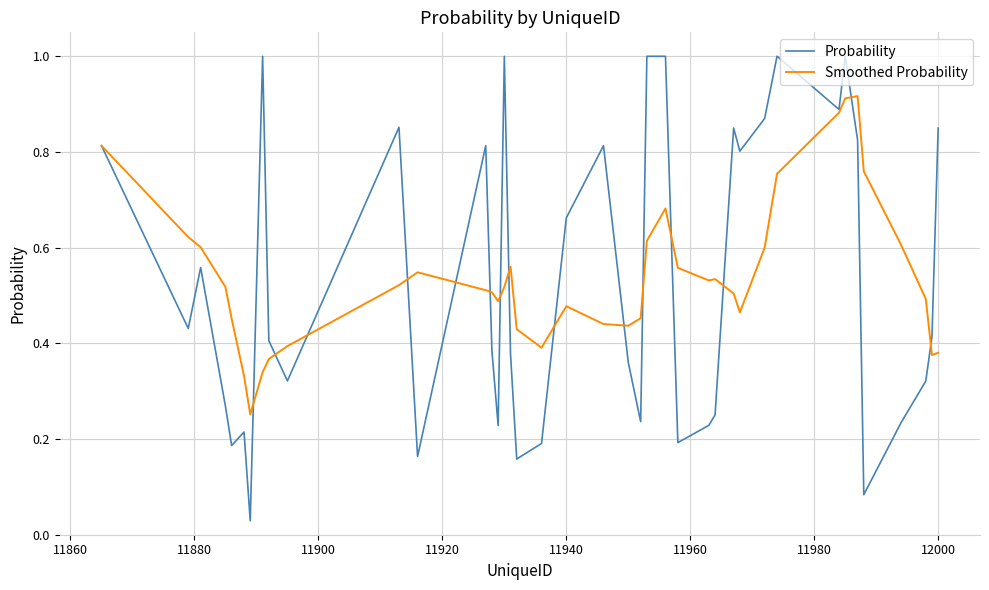

Rank the series by their maximum value, from lowest to highest.

Smoothed Probability, Probability